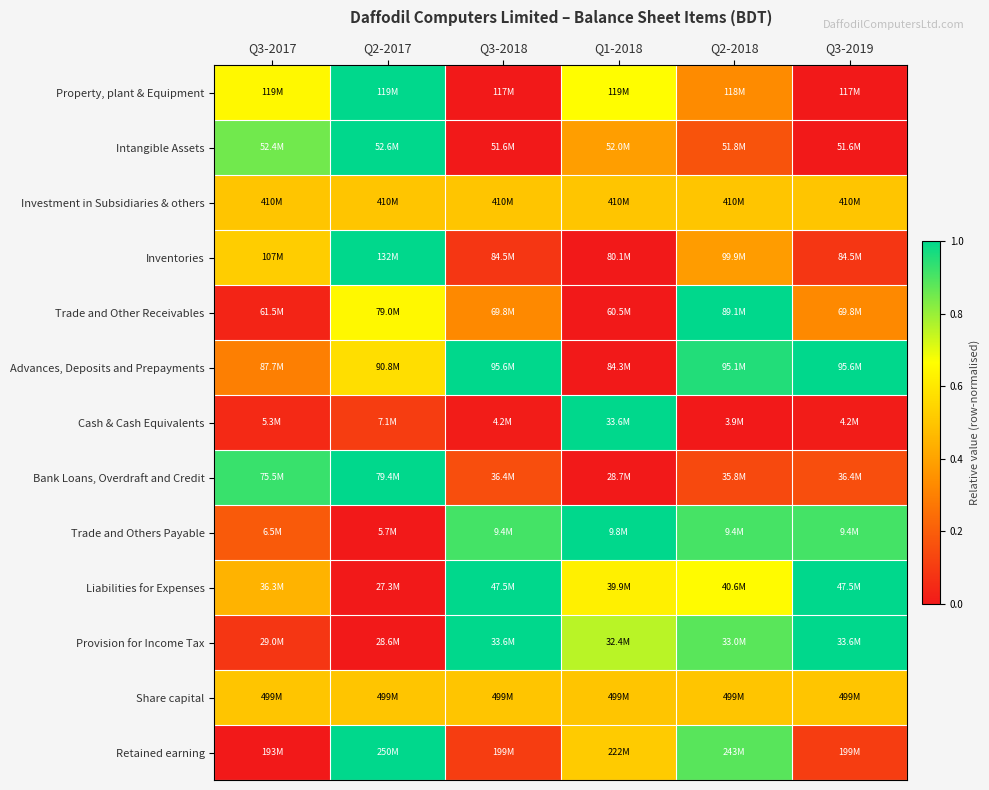

Count the number of categories in the chart.

6